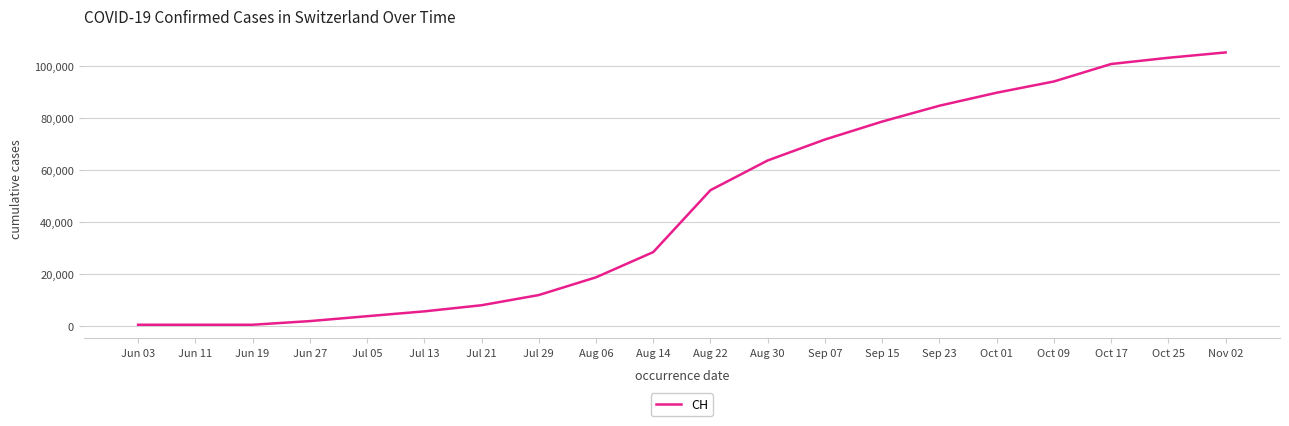

Between Jun 11 and Oct 25, which is larger?

Oct 25